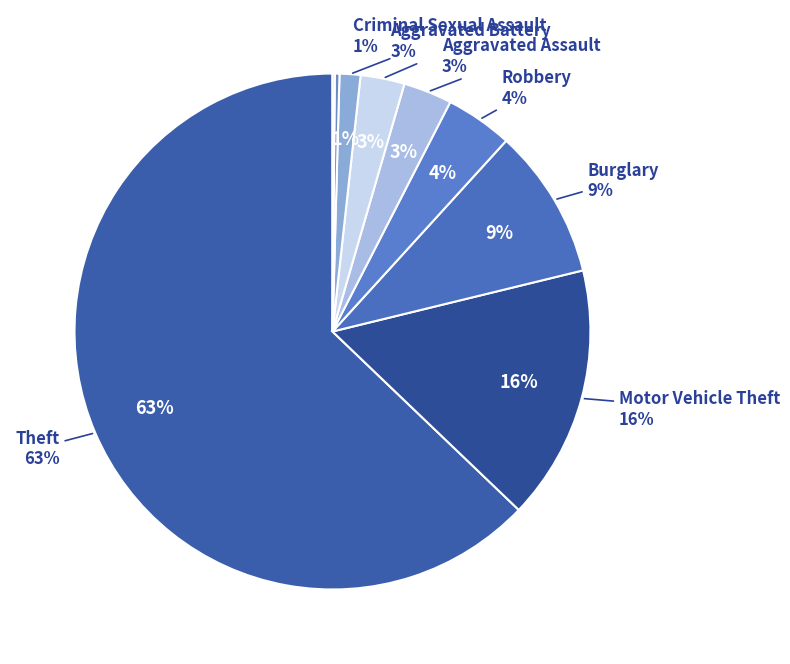

How much of the chart is everything except Arson?

99.9%